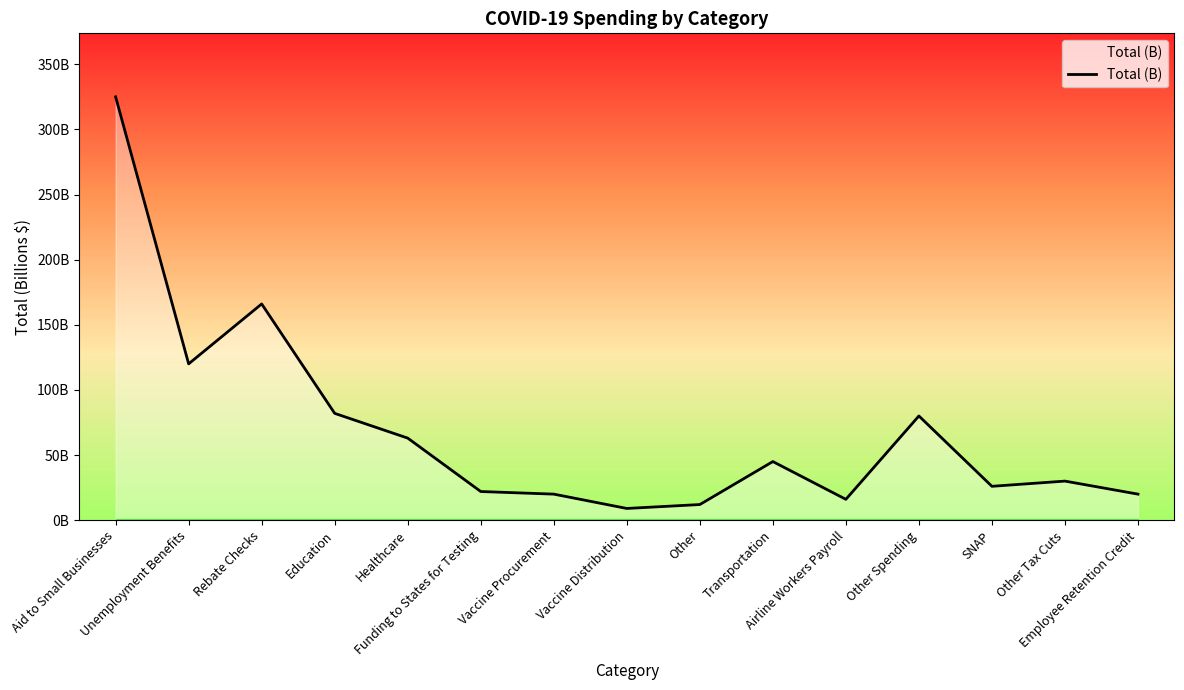

Does the chart have visible grid lines?

No